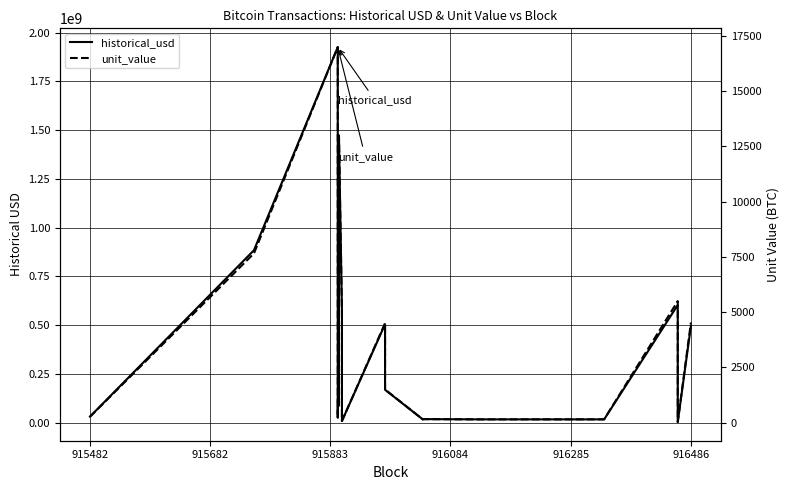

What are all the series names shown in the legend?

historical_usd, unit_value